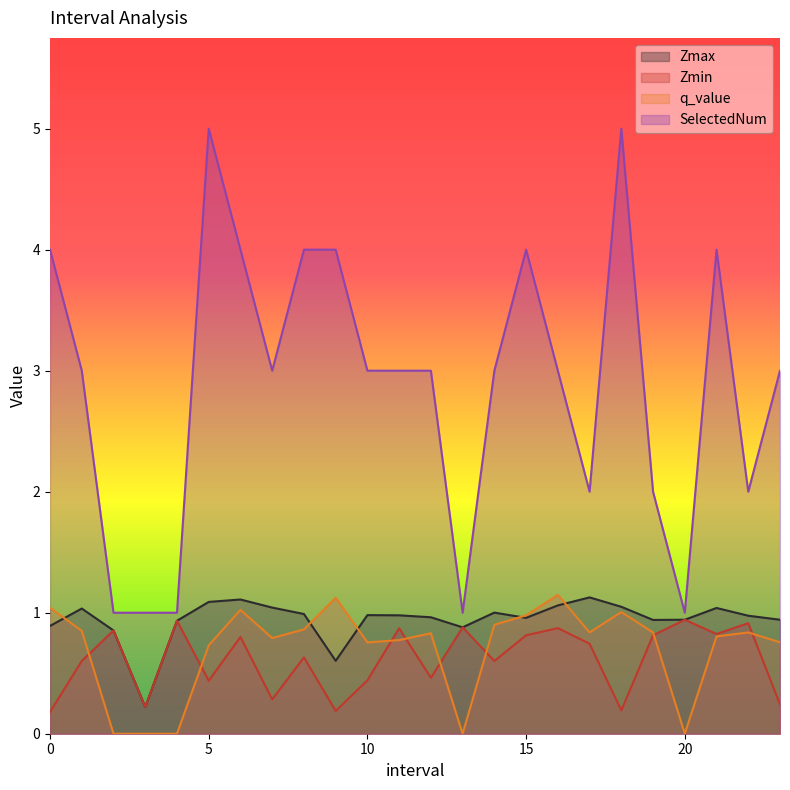

True or false: Zmax and SelectedNum intersect in this chart.

False